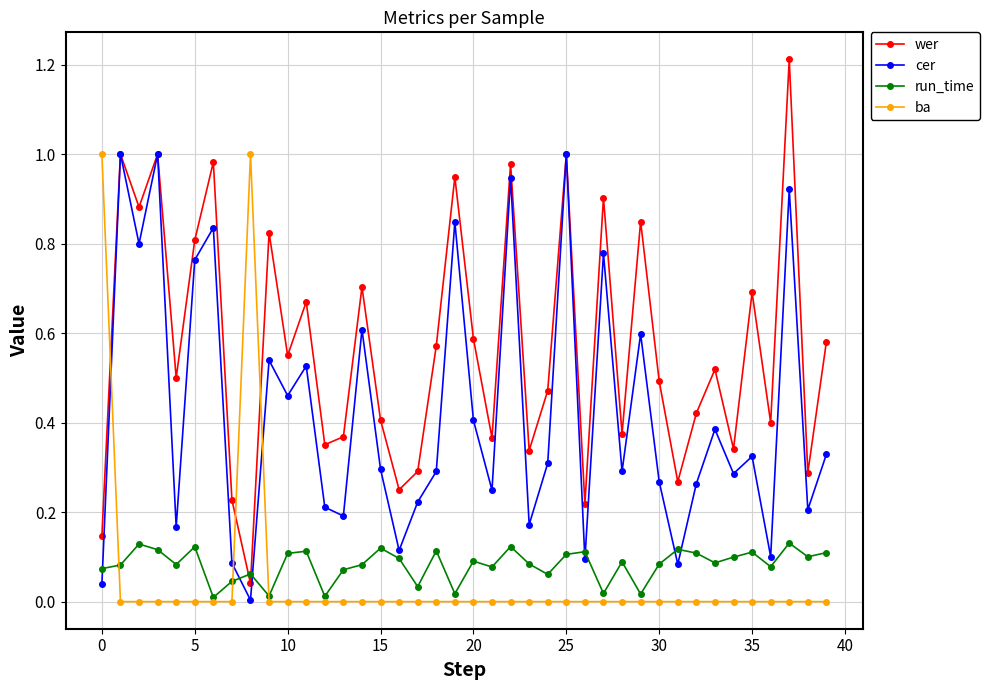

Which series has the largest range (max minus min)?

wer